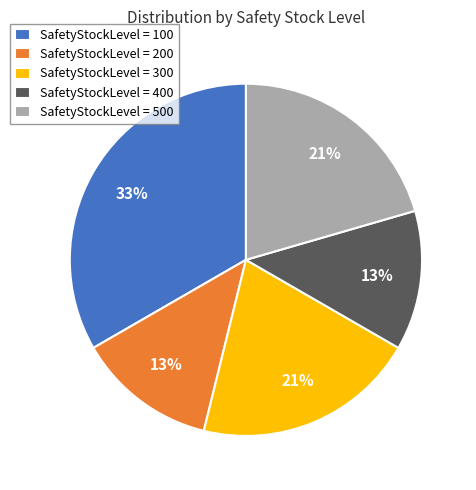

To the nearest percent, what is the difference between the SafetyStockLevel = 500 and SafetyStockLevel = 400 slice percentages?

8%